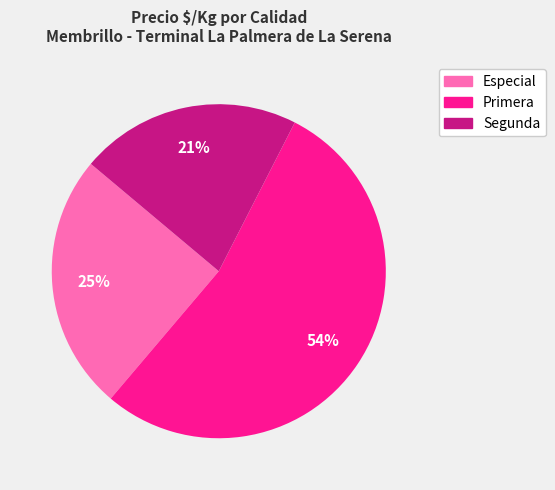

Rank the categories by value from highest to lowest.

Primera, Especial, Segunda